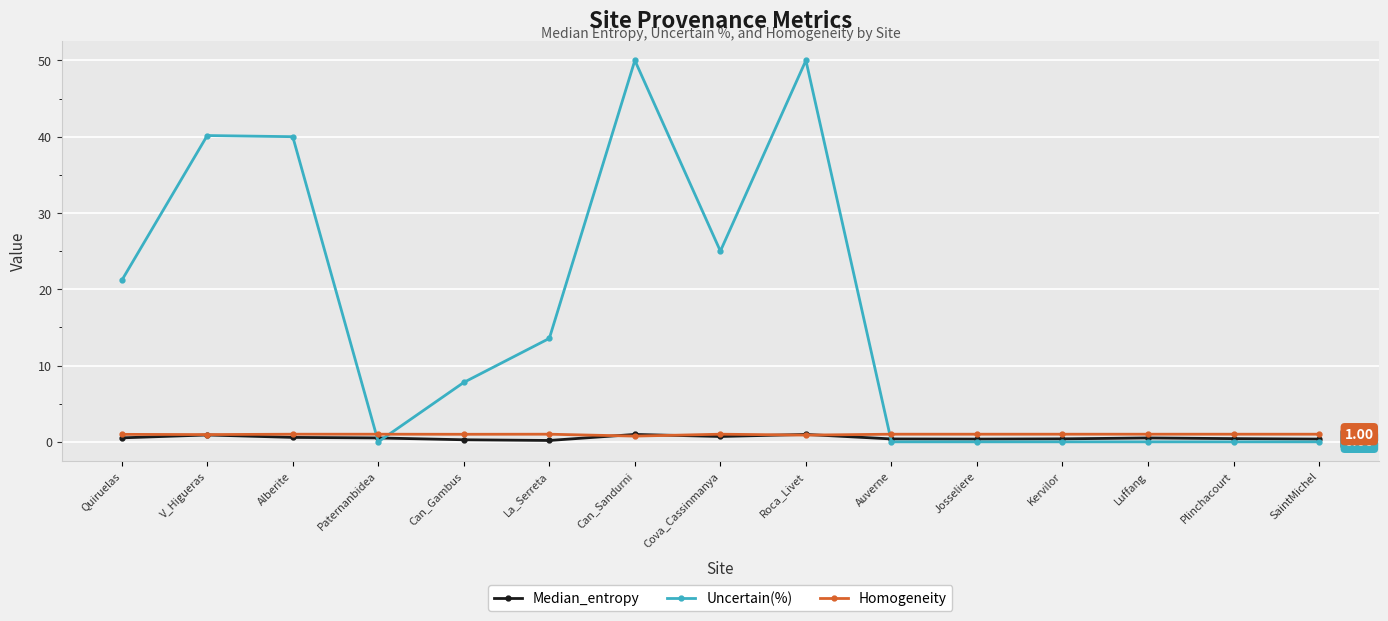

Where does the Uncertain(%) series first go above 7?

Quiruelas